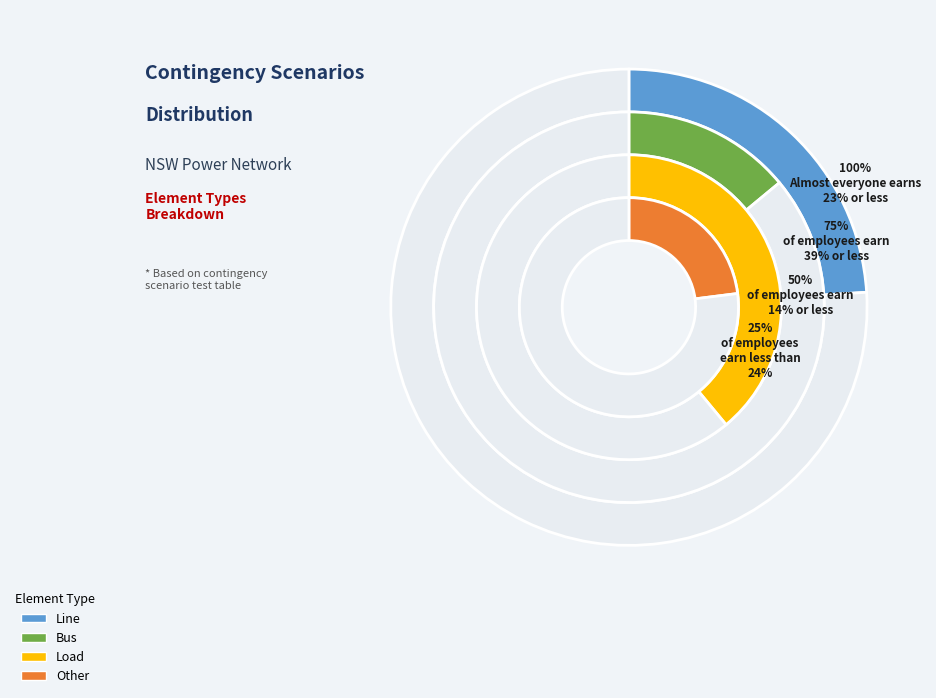

Between Load and Bus, which is larger?

Load